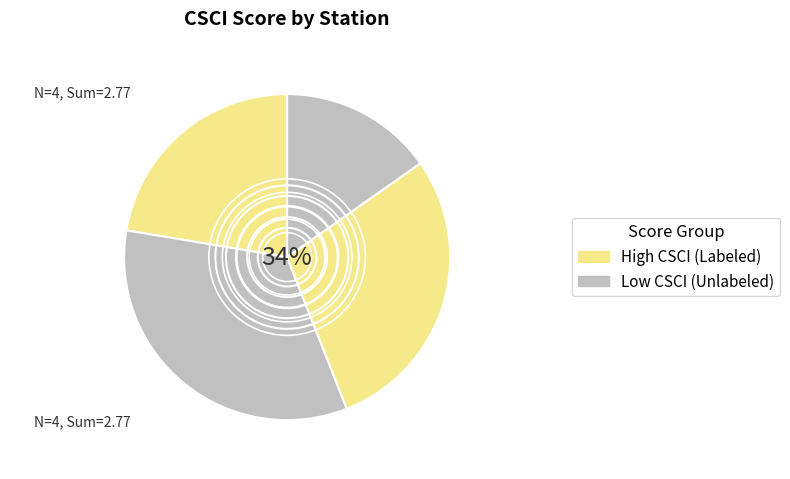

Is 901M14169 the majority of the pie?

No